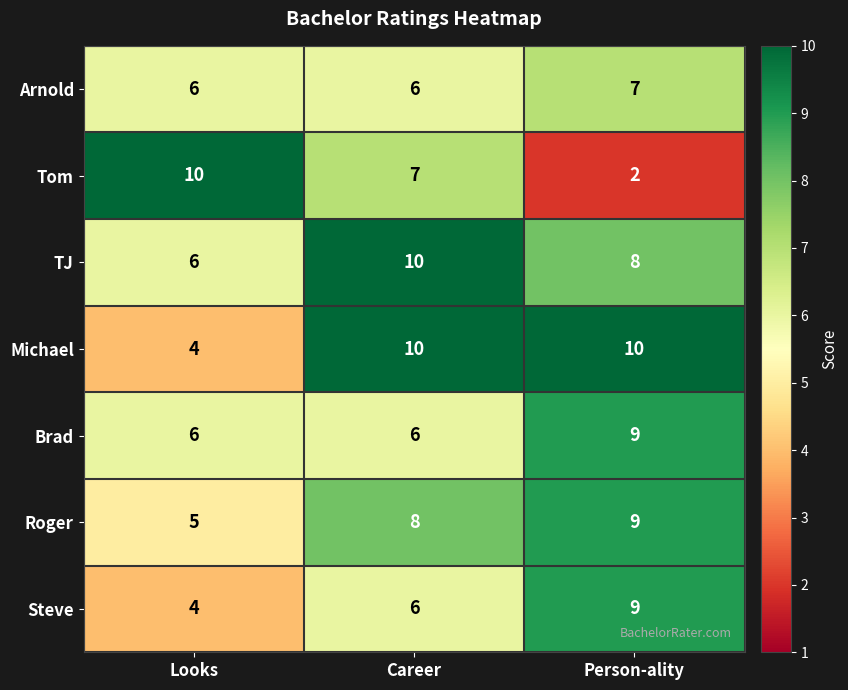

Is it true that TJ equals 9 at Looks?

False